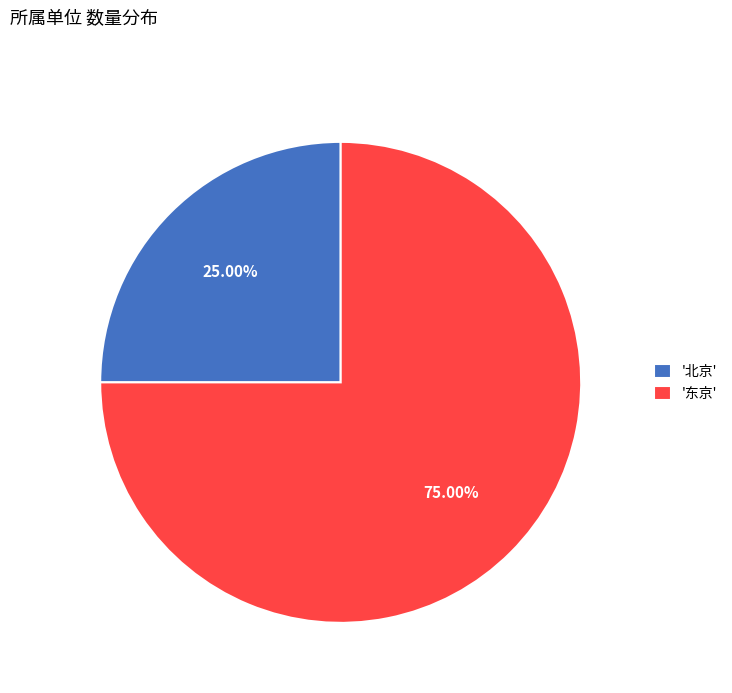

Is '东京' the majority of the pie?

Yes